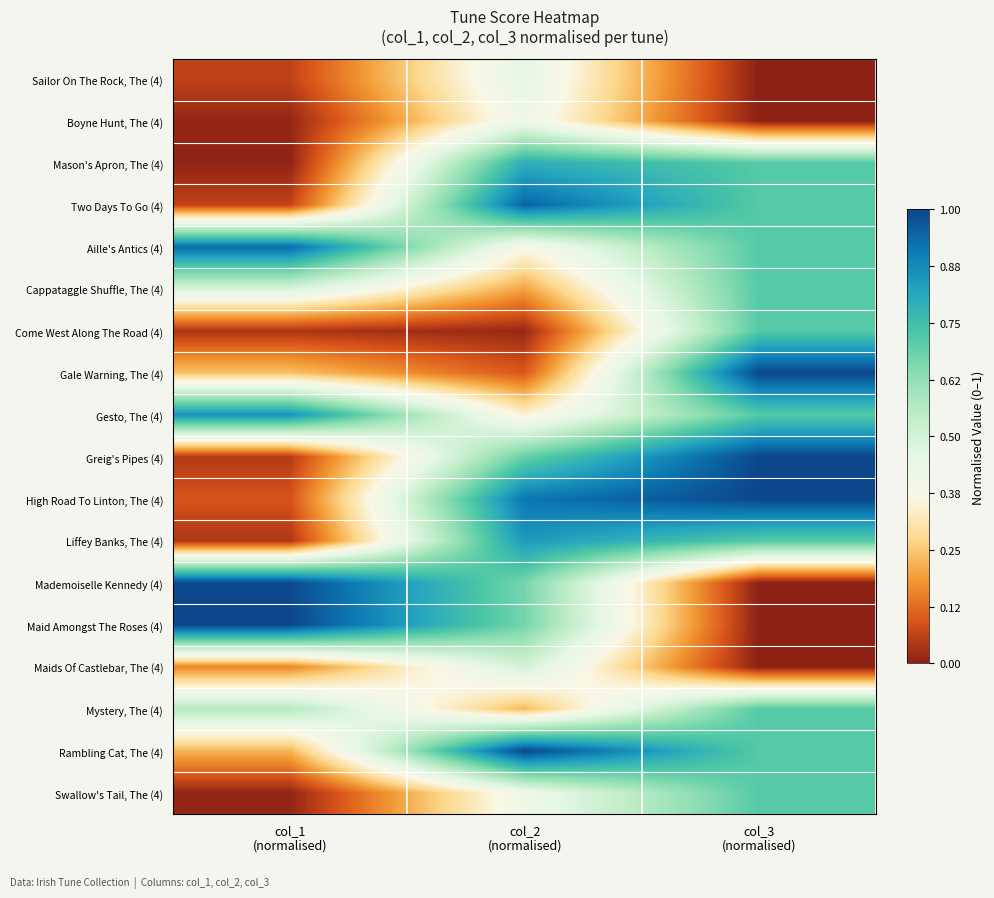

Which series has the widest spread of values?

Maid Amongst The Roses (4)